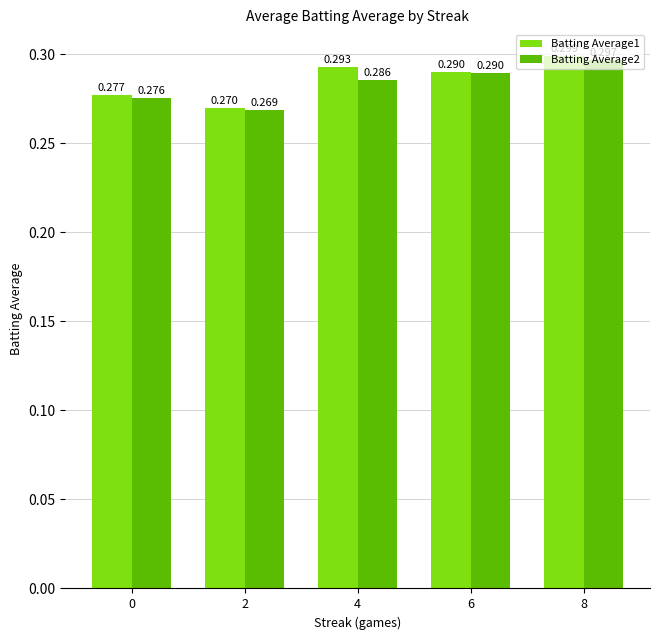

Is the value of Batting Average2 at 2 greater than the value of Batting Average1 at 6?

No